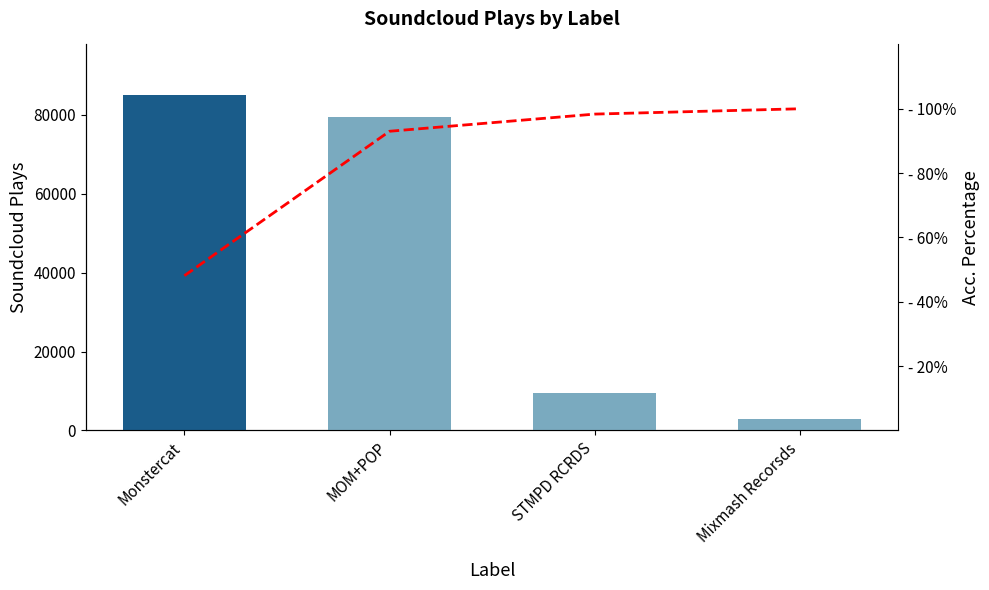

What is the difference between the Soundcloud_Plays values at STMPD RCRDS and Mixmash Recorsds?

6520.0